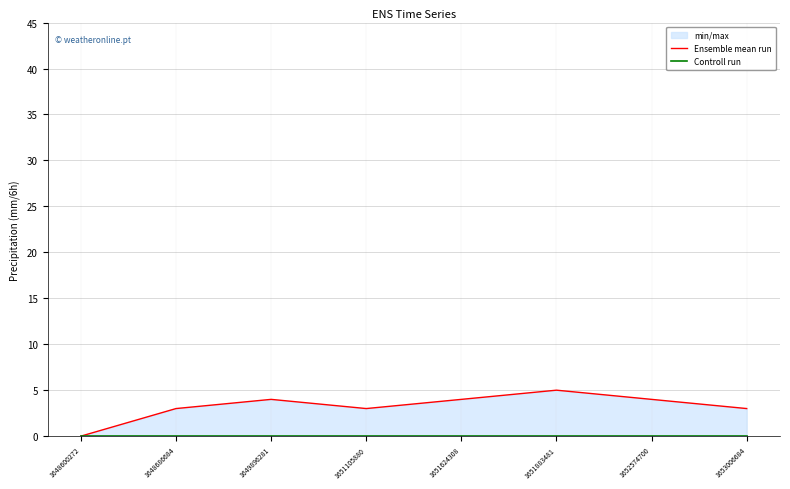

List the series in order of their peak value, lowest first.

Controll run, Ensemble mean run